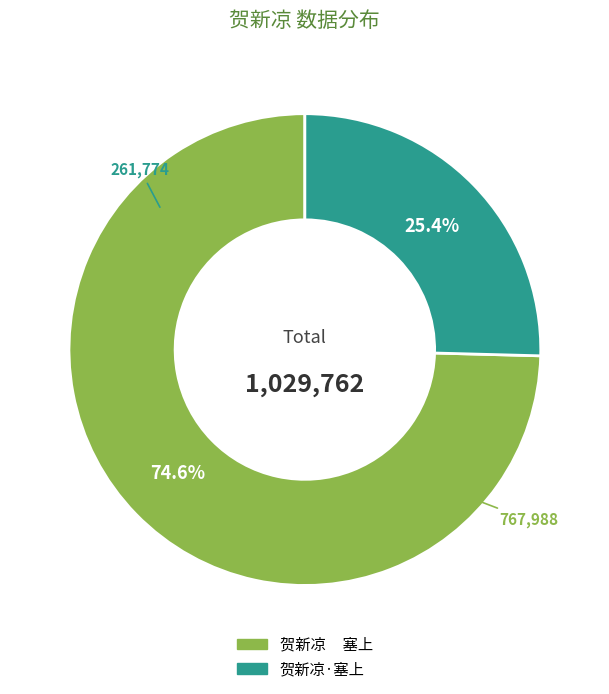

Does 贺新凉·塞上 represent more than half of the total?

No